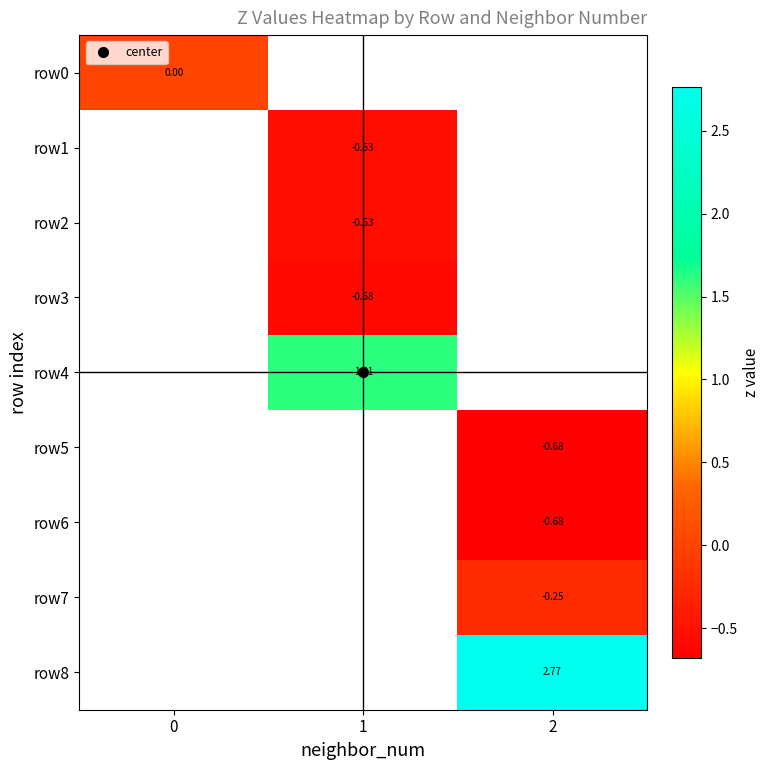

At how many categories does at least one series exceed 0?

2